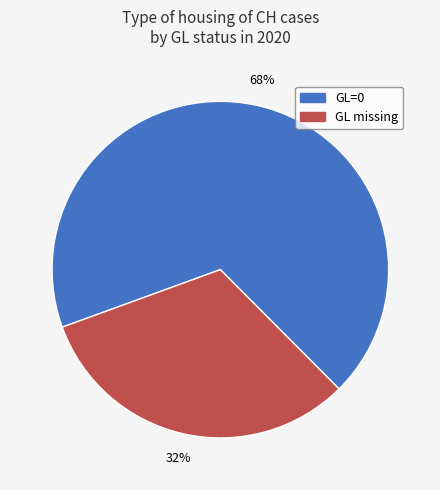

Does any single category account for the majority?

Yes